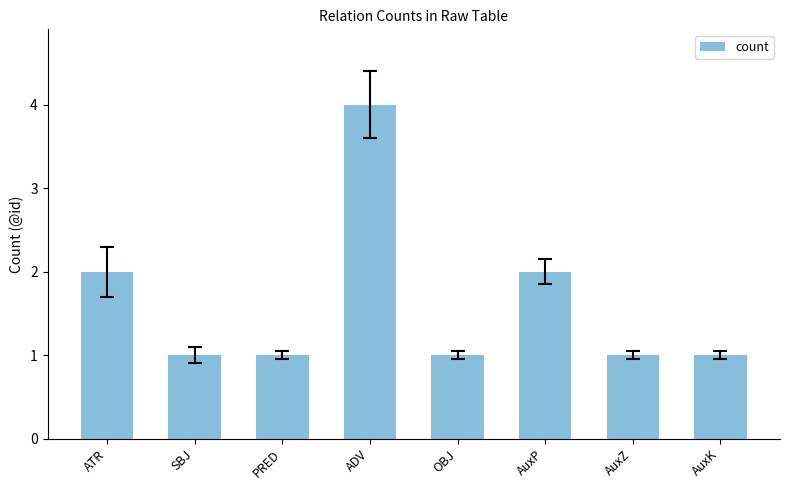

Which category has the highest value across all series?

ADV